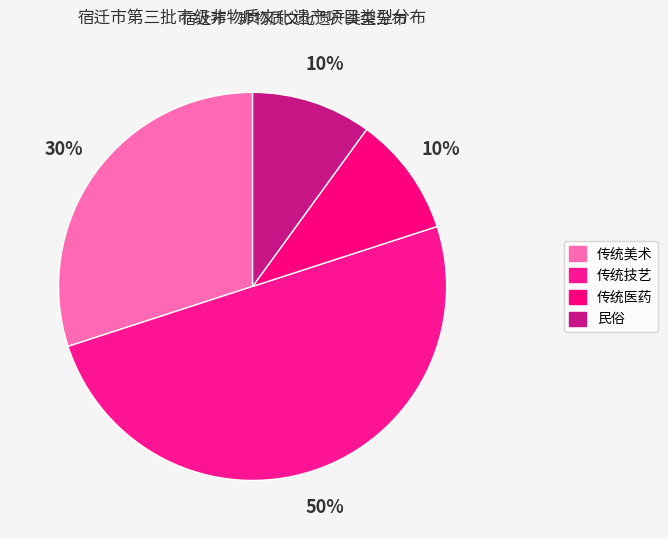

What percentage do 传统医药 and 民俗 together represent?

20.0%